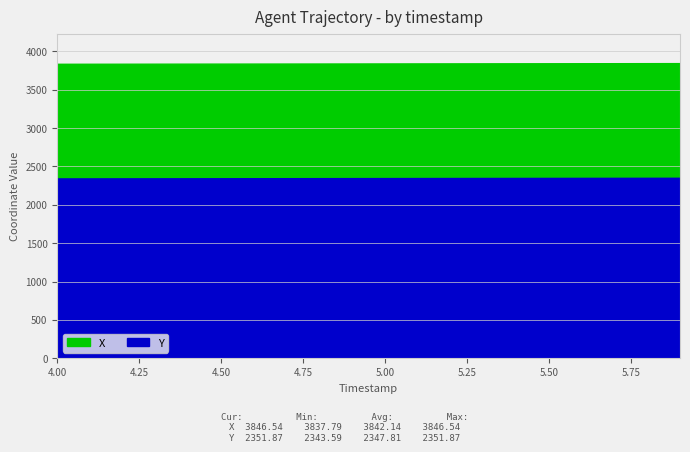

Does the chart display data point markers on the line(s)?

No